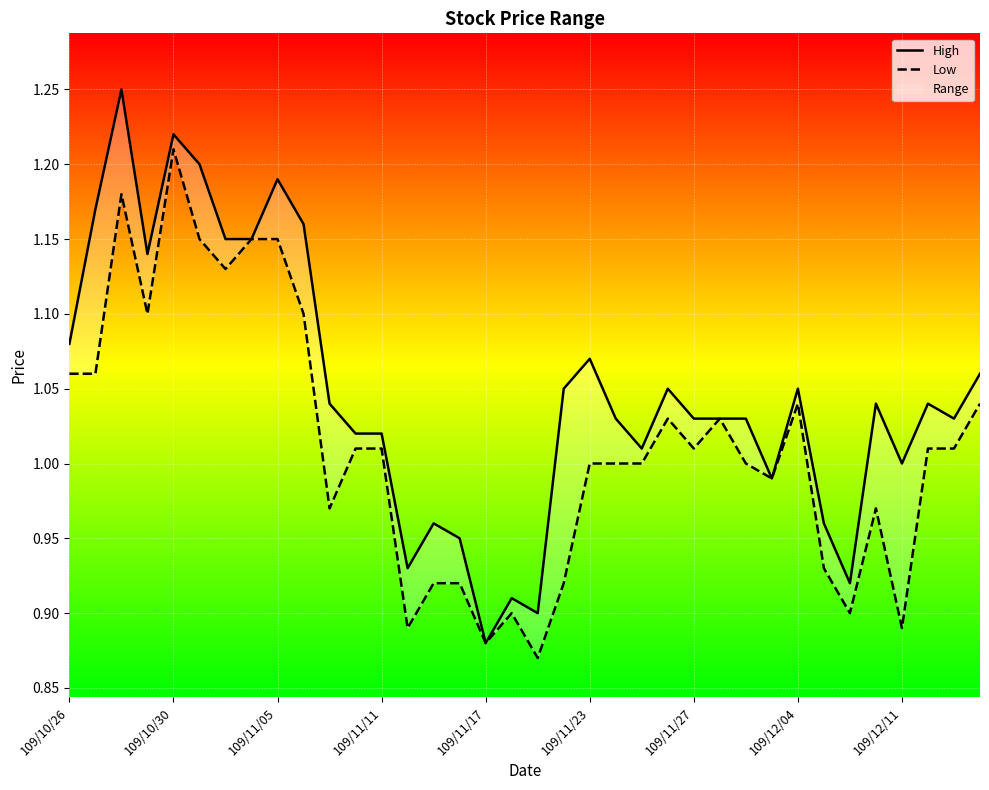

What is the difference between the Low values at 25 and 109/12/11?

0.1